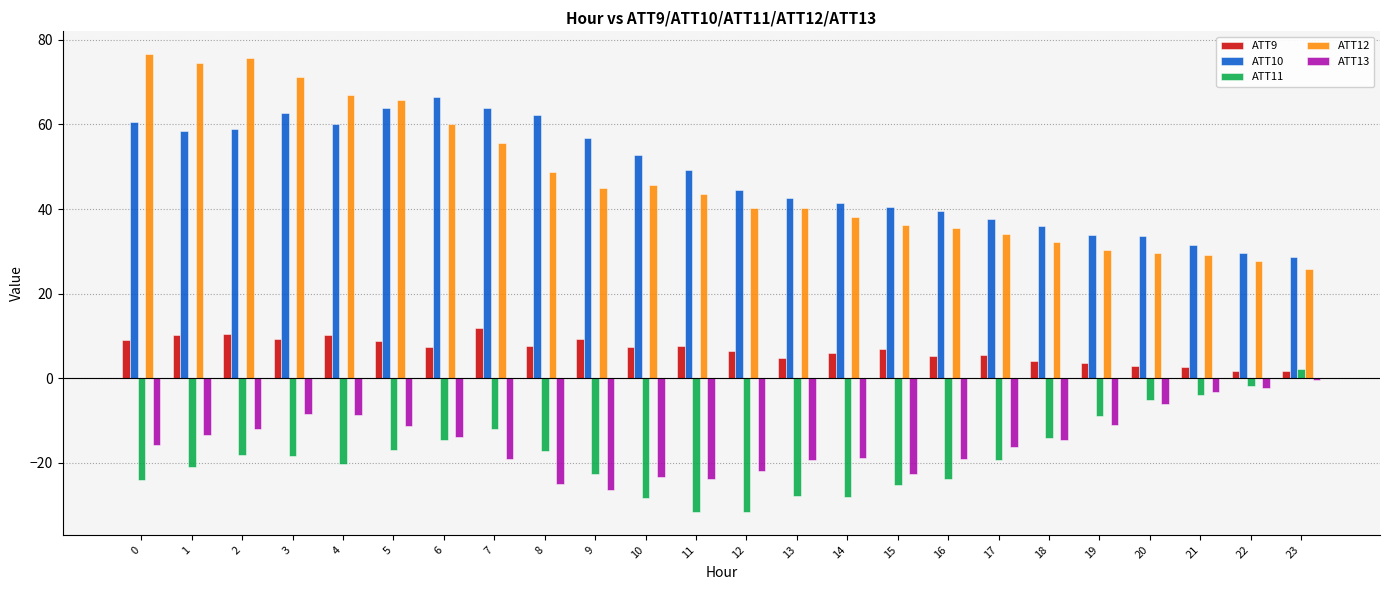

Does the chart contain stacked bars?

No